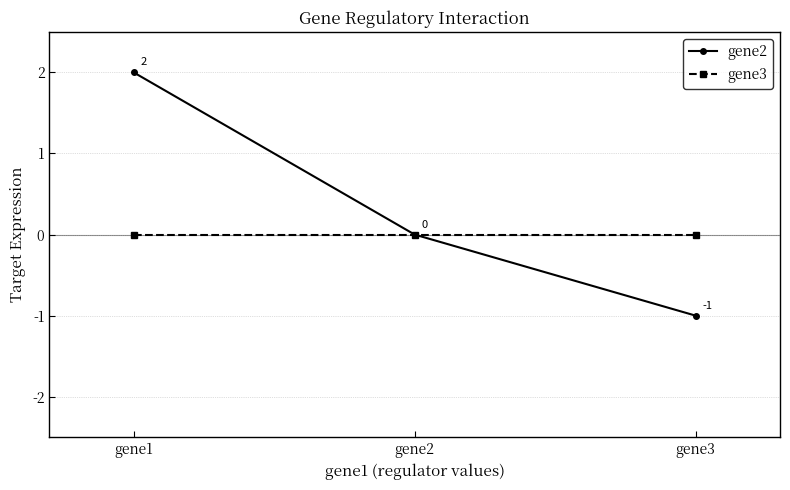

What are all the series names shown in the legend?

gene2, gene3